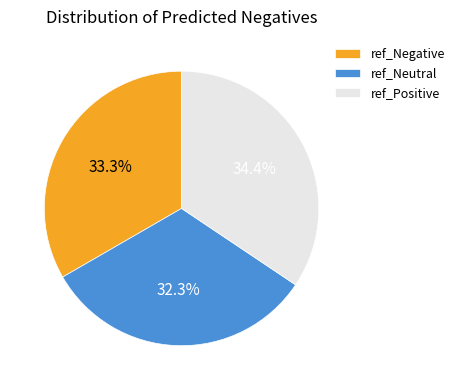

To the nearest percent, what portion does ref_Negative represent?

33%